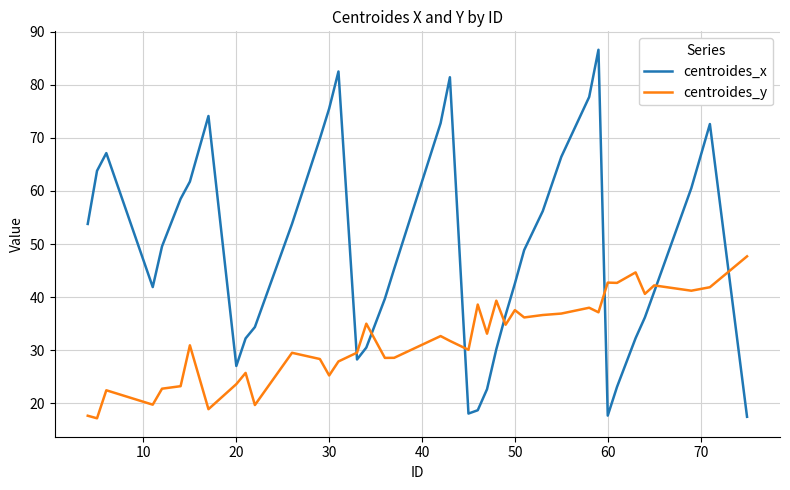

True or false: centroides_x has more than 1 interior local peaks.

True